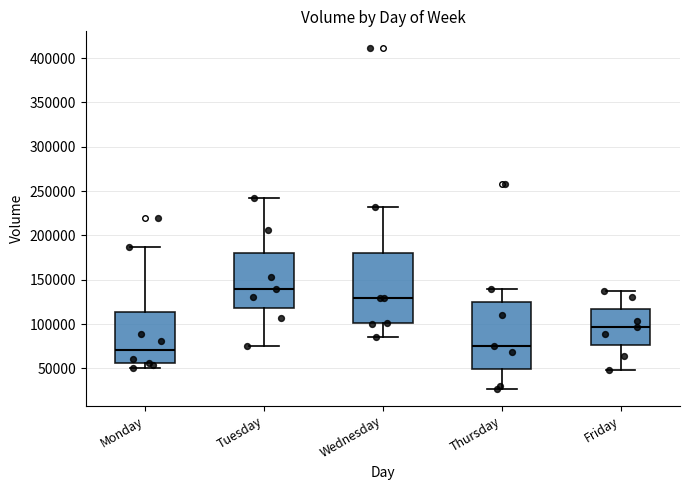

Reading left to right, transcribe this box plot: for each box, give where its median line is, the range the box spans, and where its two whiskers end, as read against the y-axis. The values are not printed on the chart, so give them approximately, as read against the axis.

Monday: median 70000, box 55000 to 115000, whiskers 50000 to 185000
Tuesday: median 140000, box 120000 to 180000, whiskers 75000 to 240000
Wednesday: median 130000, box 100000 to 180000, whiskers 85000 to 230000
Thursday: median 75000, box 50000 to 125000, whiskers 25000 to 140000
Friday: median 95000, box 75000 to 115000, whiskers 50000 to 140000